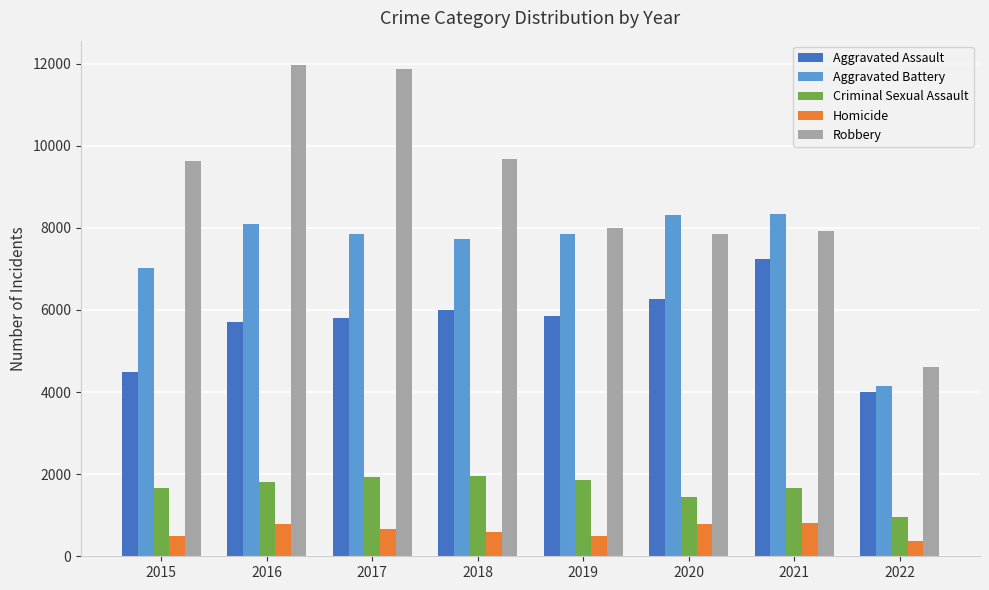

What are all the series names shown in the legend?

Aggravated Assault, Aggravated Battery, Criminal Sexual Assault, Homicide, Robbery